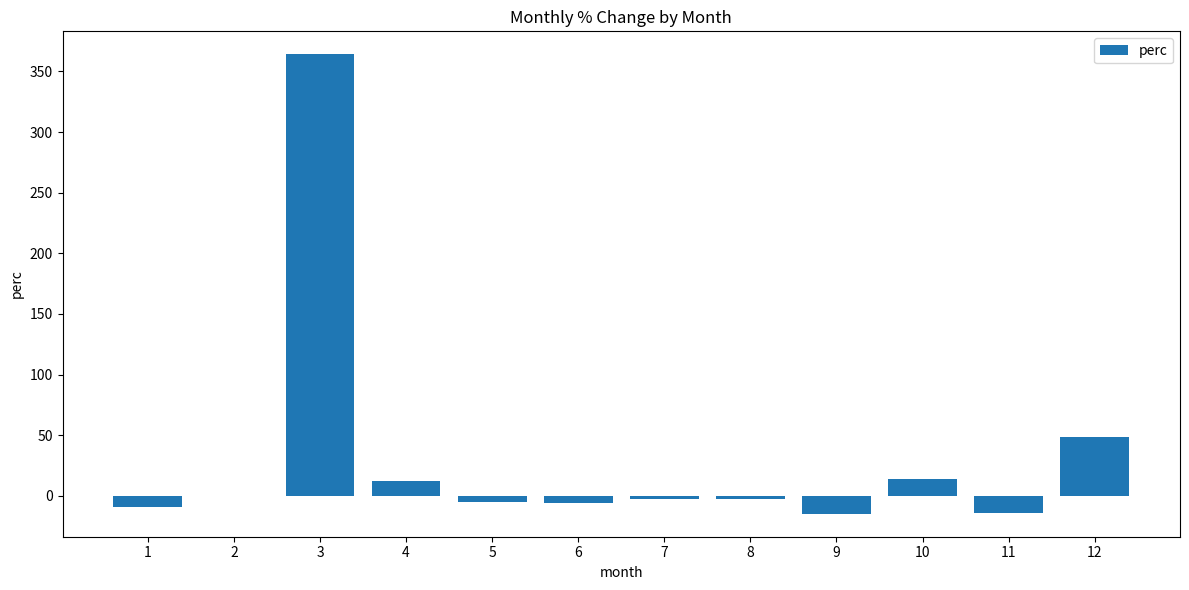

How many values exceed -2?

5